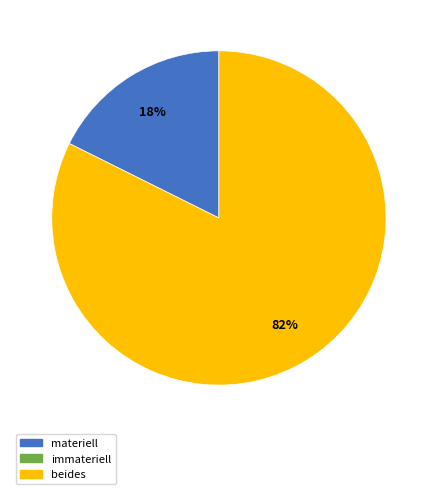

To the nearest percent, what is the average slice percentage?

50%